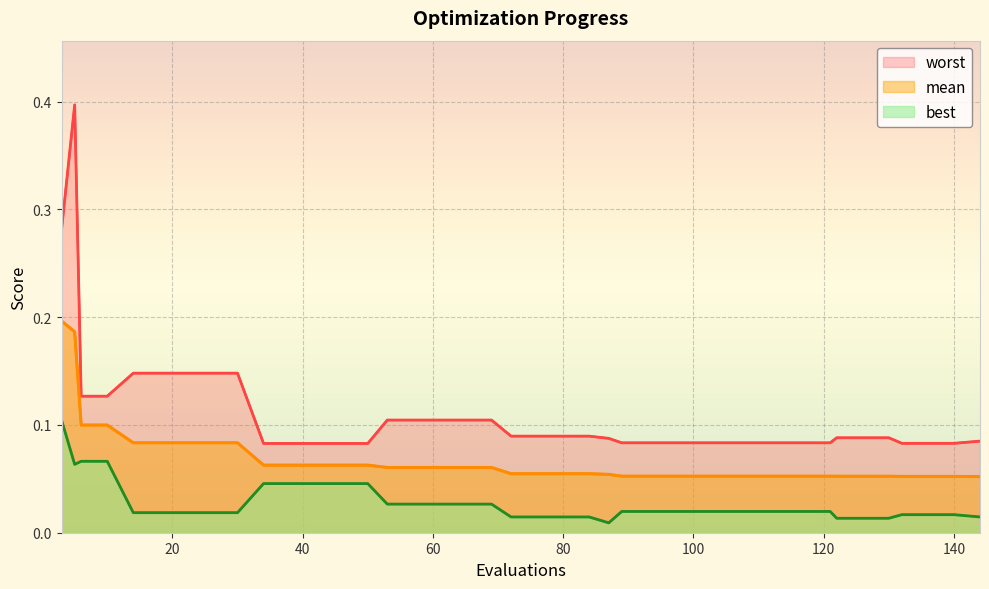

What is the highest value of the mean series?

0.2